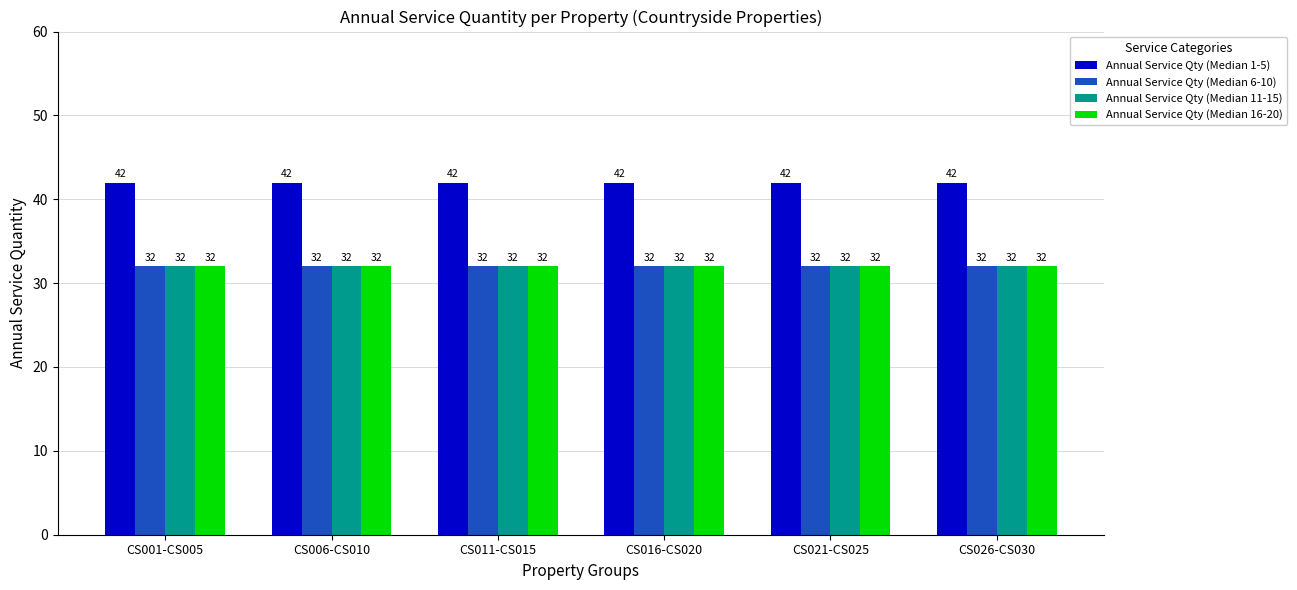

What is the spread (max minus min) of values at CS001-CS005?

10